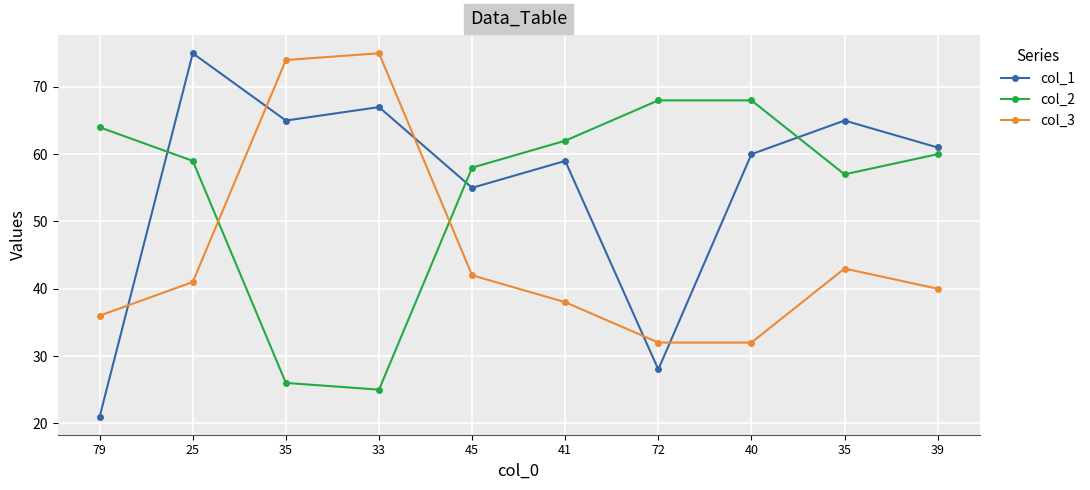

Count the number of categories in the chart.

10